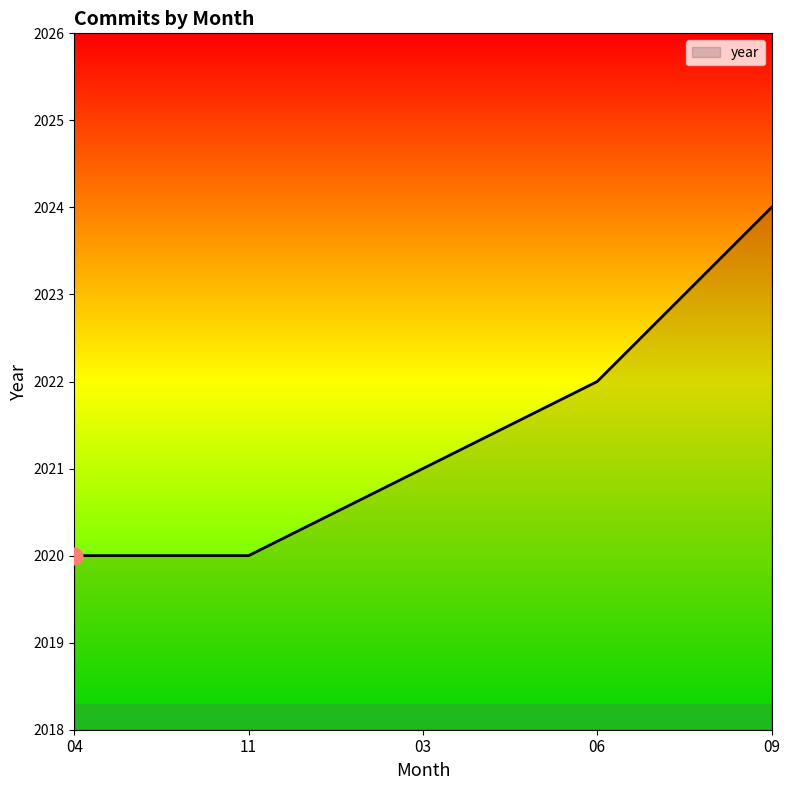

What is the sum of all values?

10107